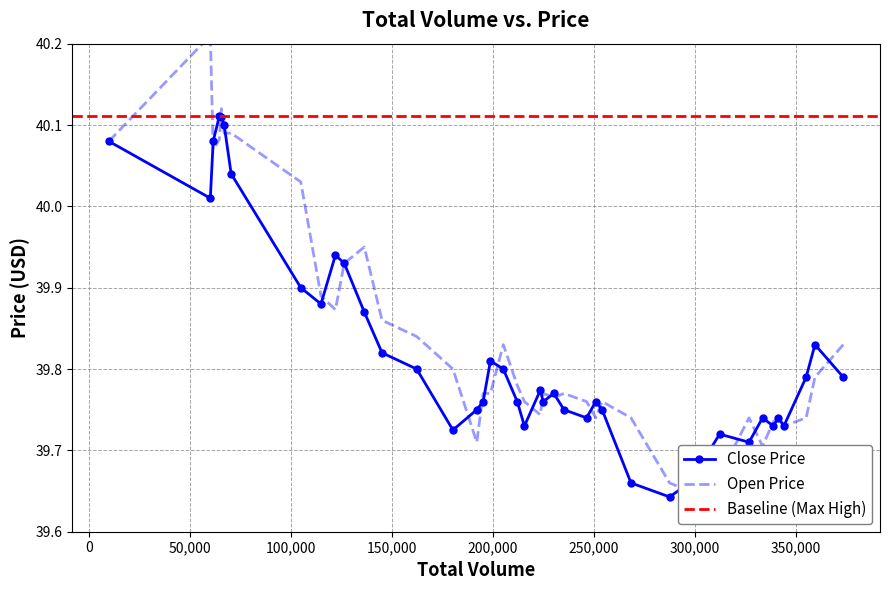

At how many categories does at least one series exceed 39?

40